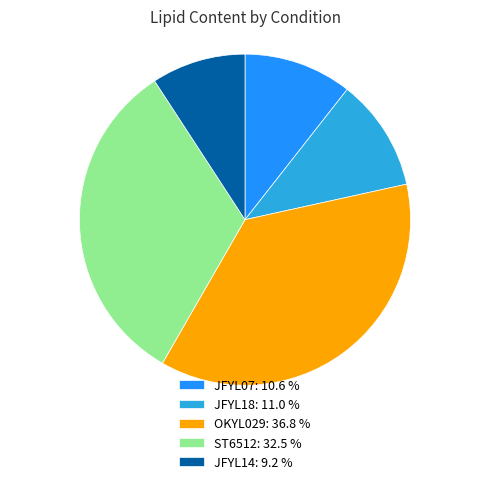

How many segments does this pie chart have?

5